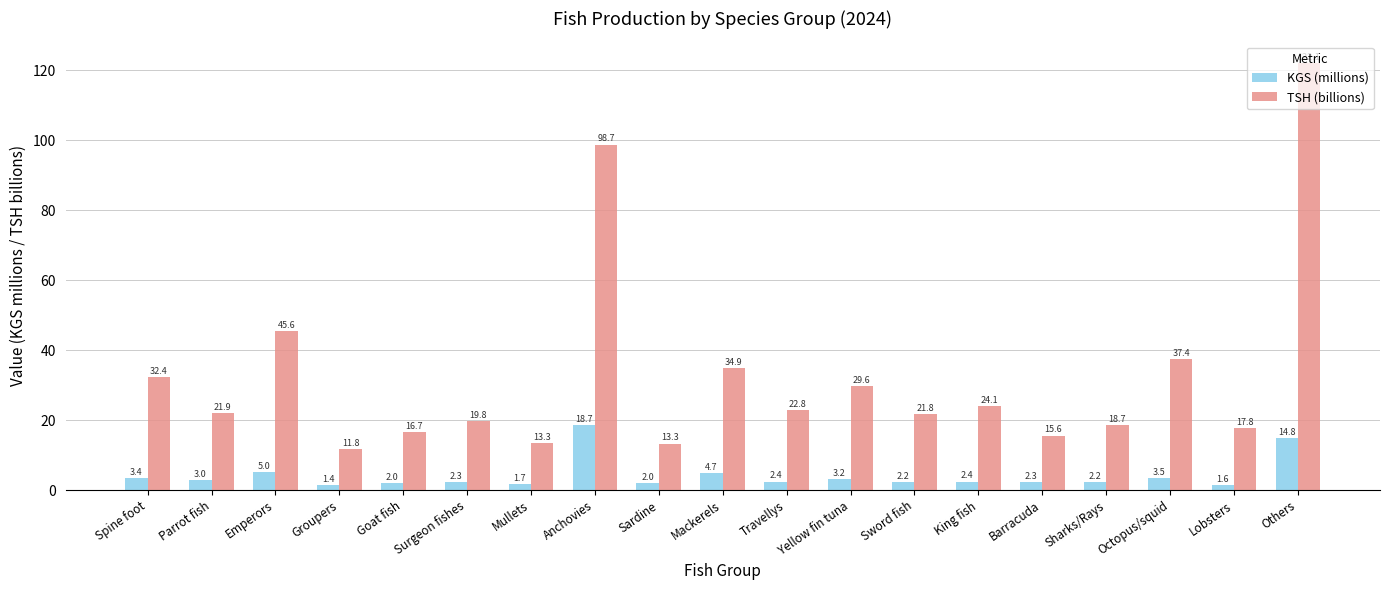

Reading left to right, extract all data points from this chart.

KGS (millions): Spine foot=3.4	Parrot fish=3.0	Emperors=5.0	Groupers=1.4	Goat fish=2.0	Surgeon fishes=2.3	Mullets=1.7	Anchovies=18.7	Sardine=2.0	Mackerels=4.7	Travellys=2.4	Yellow fin tuna=3.2	Sword fish=2.2	King fish=2.4	Barracuda=2.3	Sharks/Rays=2.2	Octopus/squid=3.5	Lobsters=1.6	Others=14.8
TSH (billions): Spine foot=32.4	Parrot fish=21.9	Emperors=45.6	Groupers=11.8	Goat fish=16.7	Surgeon fishes=19.8	Mullets=13.3	Anchovies=98.7	Sardine=13.3	Mackerels=34.9	Travellys=22.8	Yellow fin tuna=29.6	Sword fish=21.8	King fish=24.1	Barracuda=15.6	Sharks/Rays=18.7	Octopus/squid=37.4	Lobsters=17.8	Others=122.1